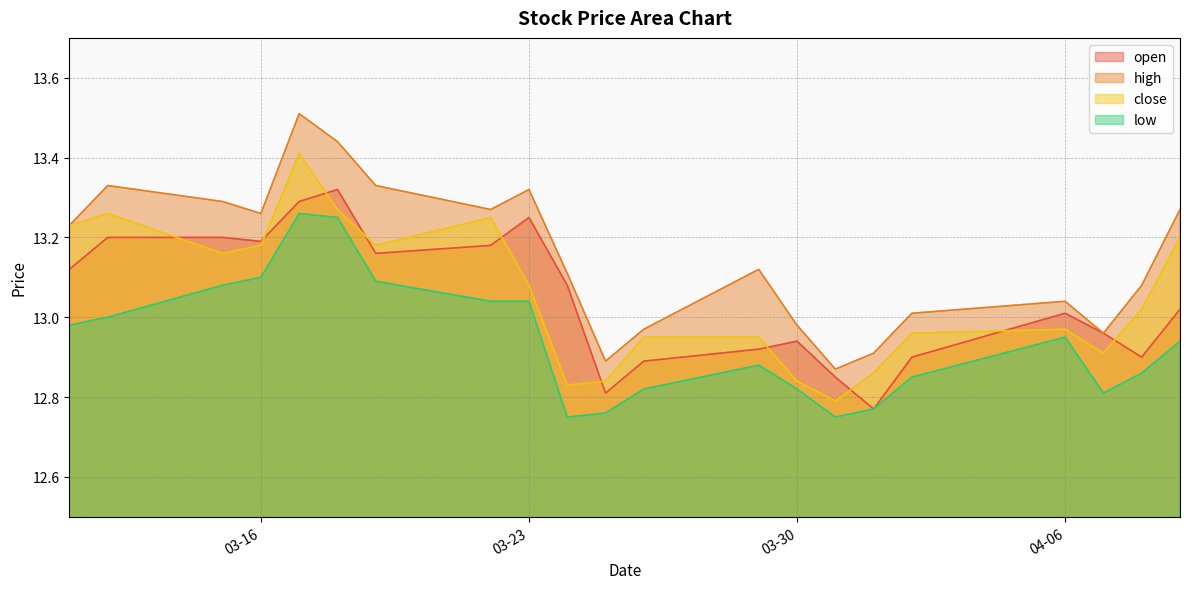

How many distinct data groups are displayed?

4